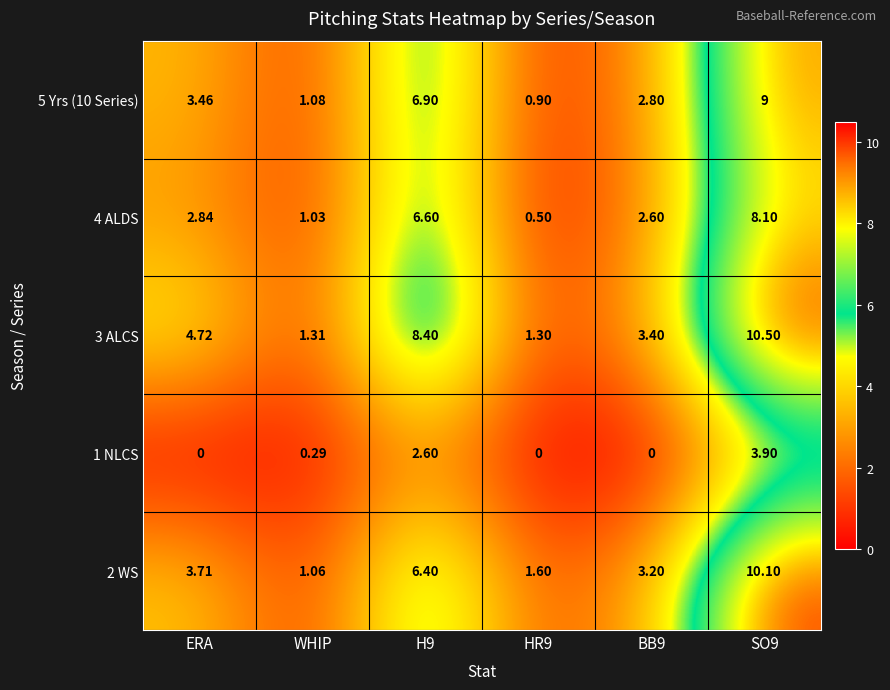

Where does the 2 WS series first go above 3?

ERA